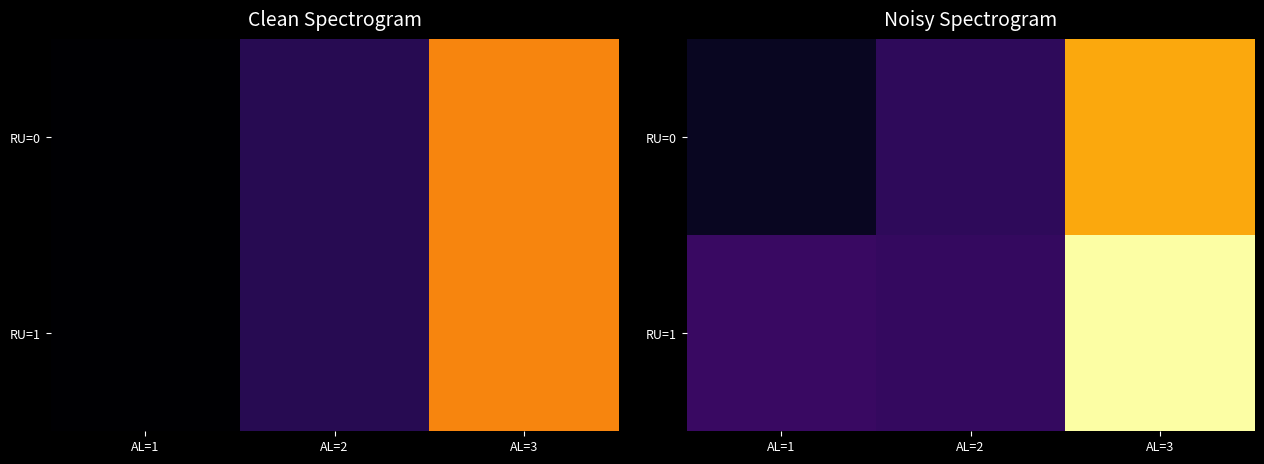

The value of RU=0 at AL=1 is 2.5. True or false?

True